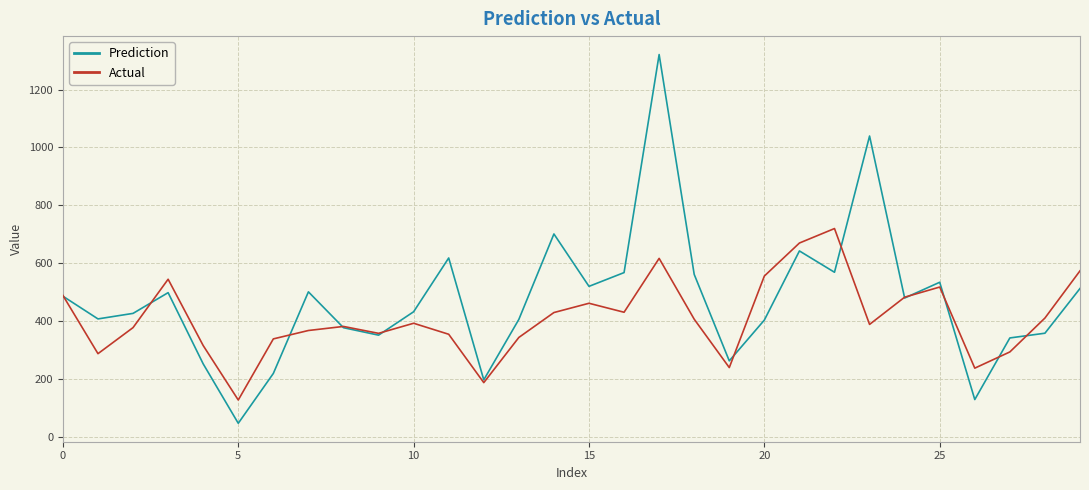

What is the maximum value shown in the chart?

1320.7